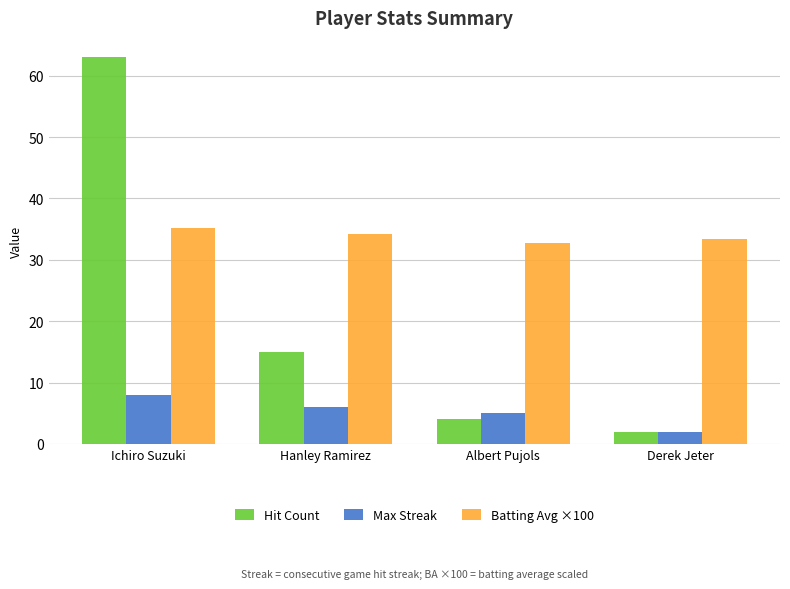

Rank the series by their average value, from highest to lowest.

Batting Avg ×100, Hit Count, Max Streak